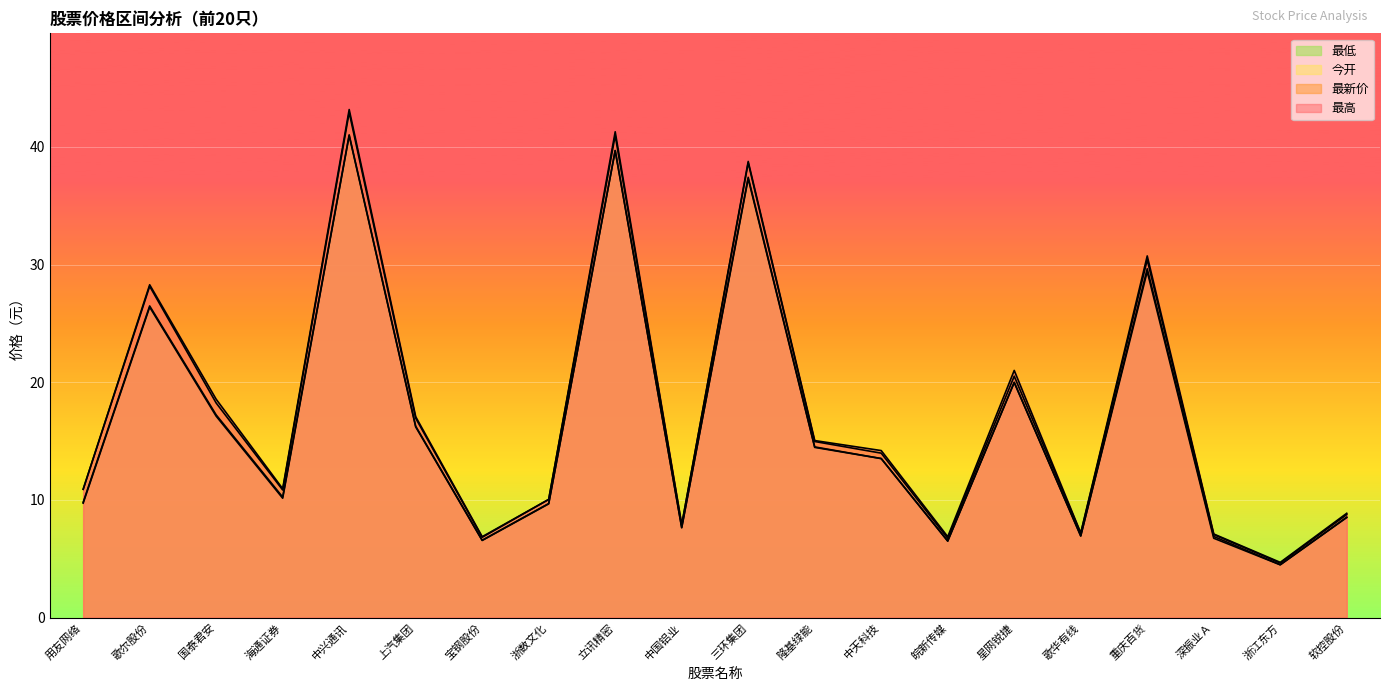

What is the label of the 20th point from the right?

用友网络